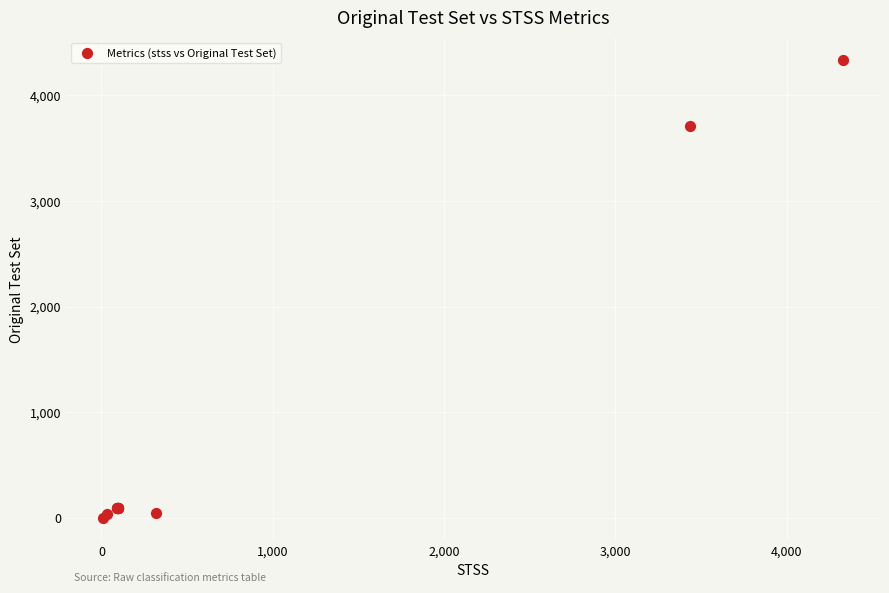

What Y value in the scatter plot is closest to 2165?

3710.0